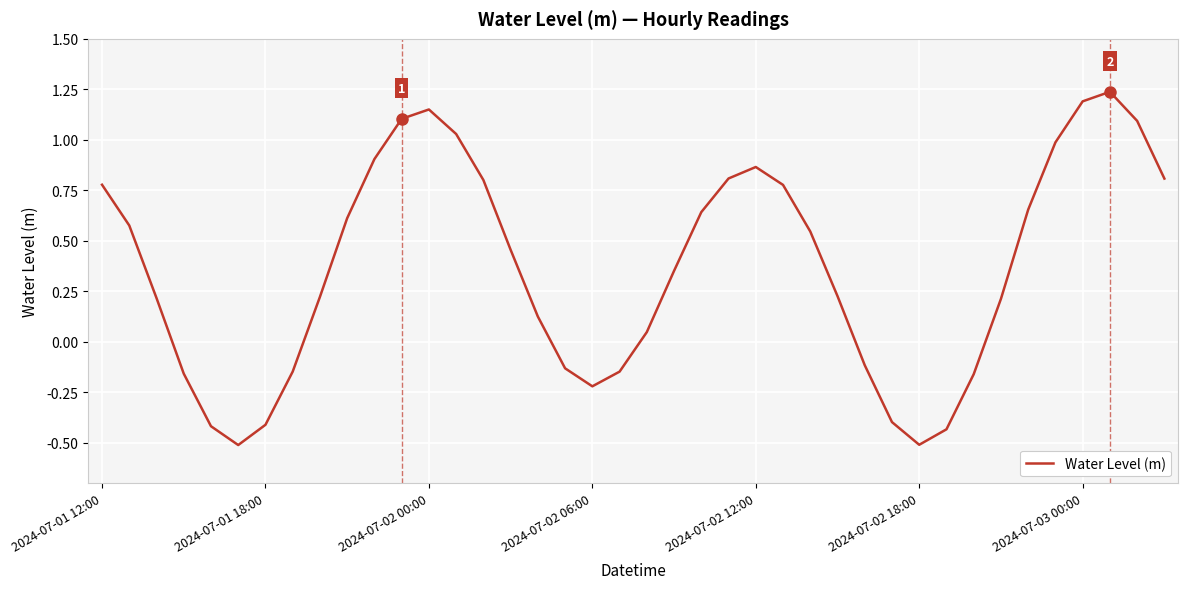

What is the smallest value displayed?

-0.5